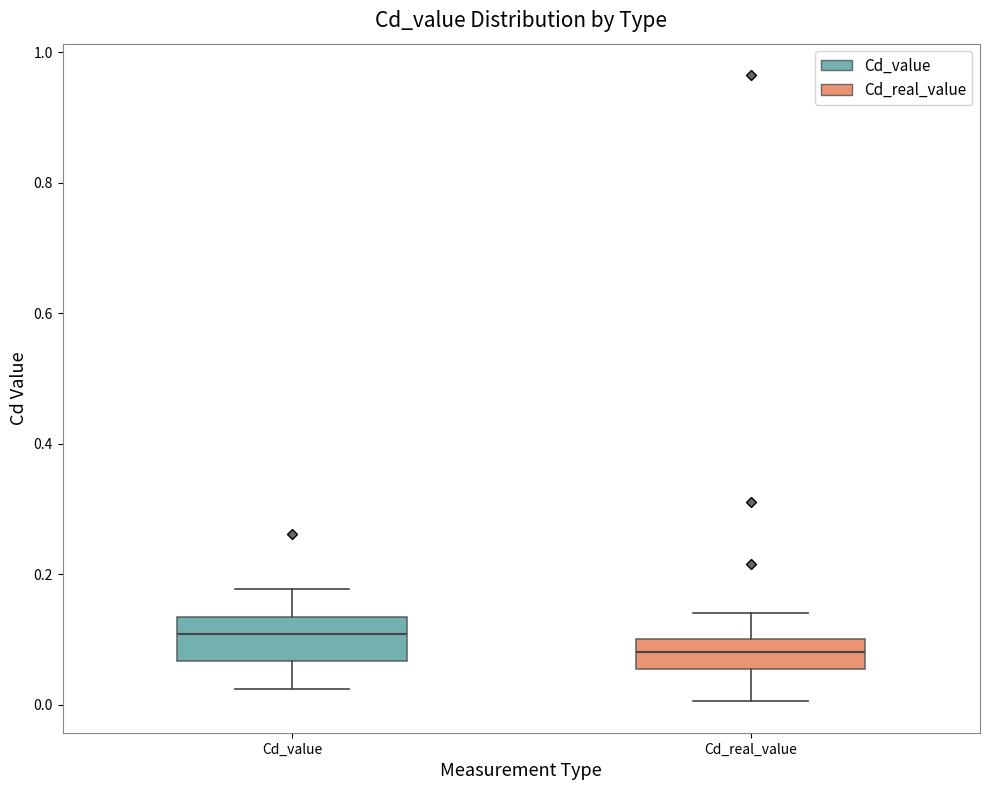

Where does the median line of the box for Cd_value sit on the y-axis? The values are not printed on the chart, so give them approximately, as read against the axis.

0.10